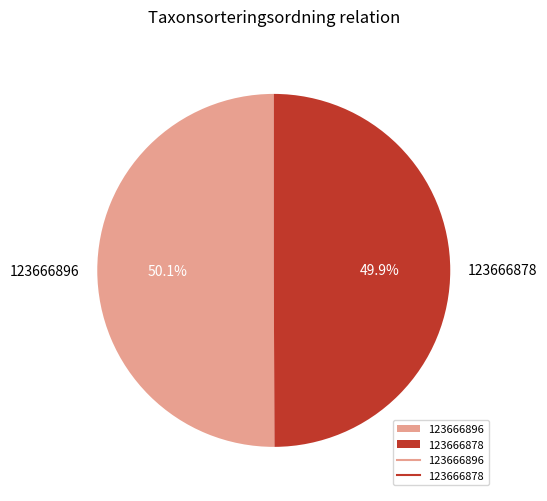

What percentage is the 123666896 slice, to the nearest percent?

50%